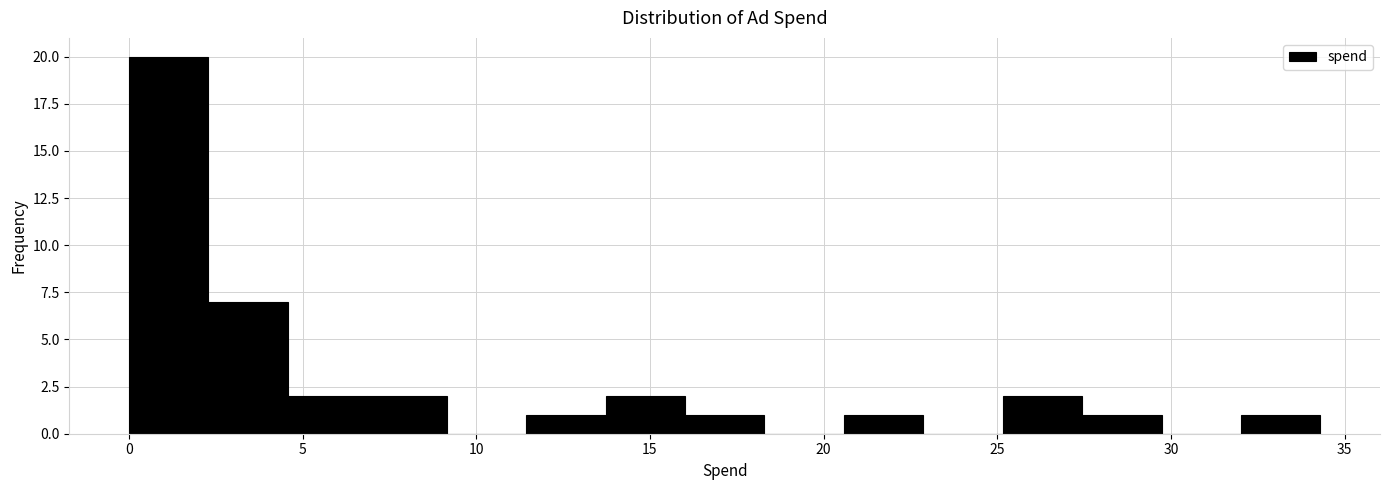

Over which range of the x-axis is the bar tallest?

0.0 to 2.5